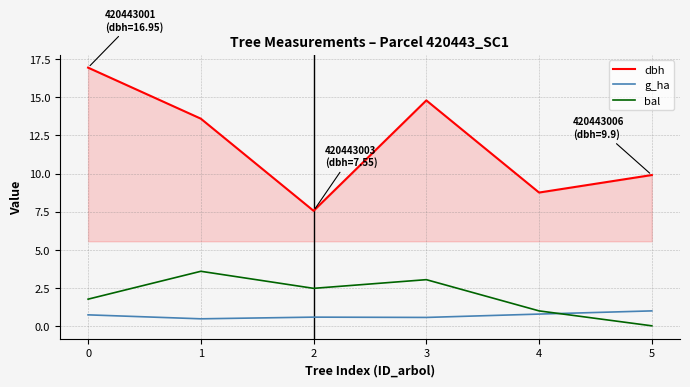

True or false: dbh has a value of 9.9 at 5.

True